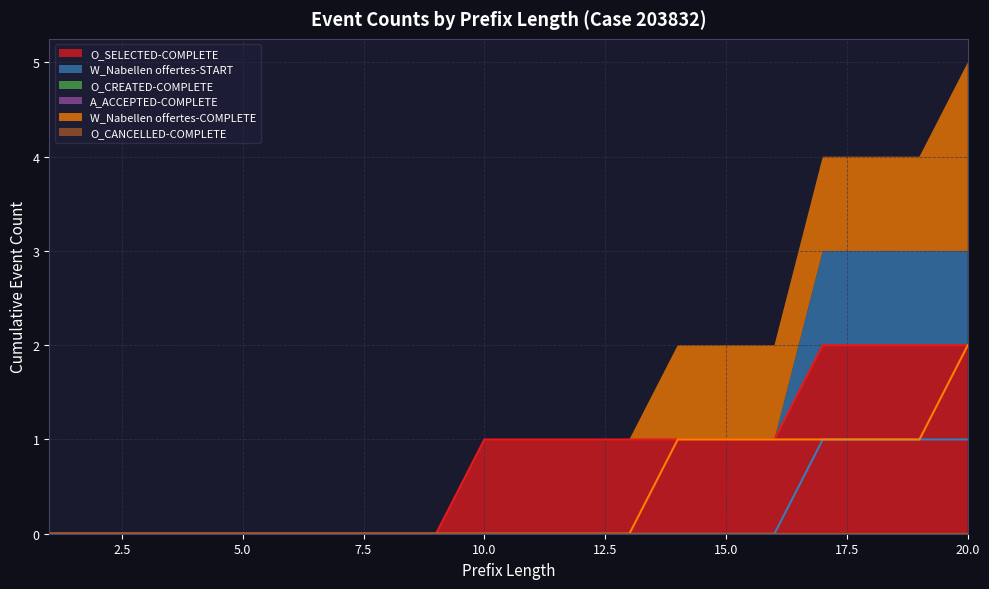

How many lines are shown in the chart?

3